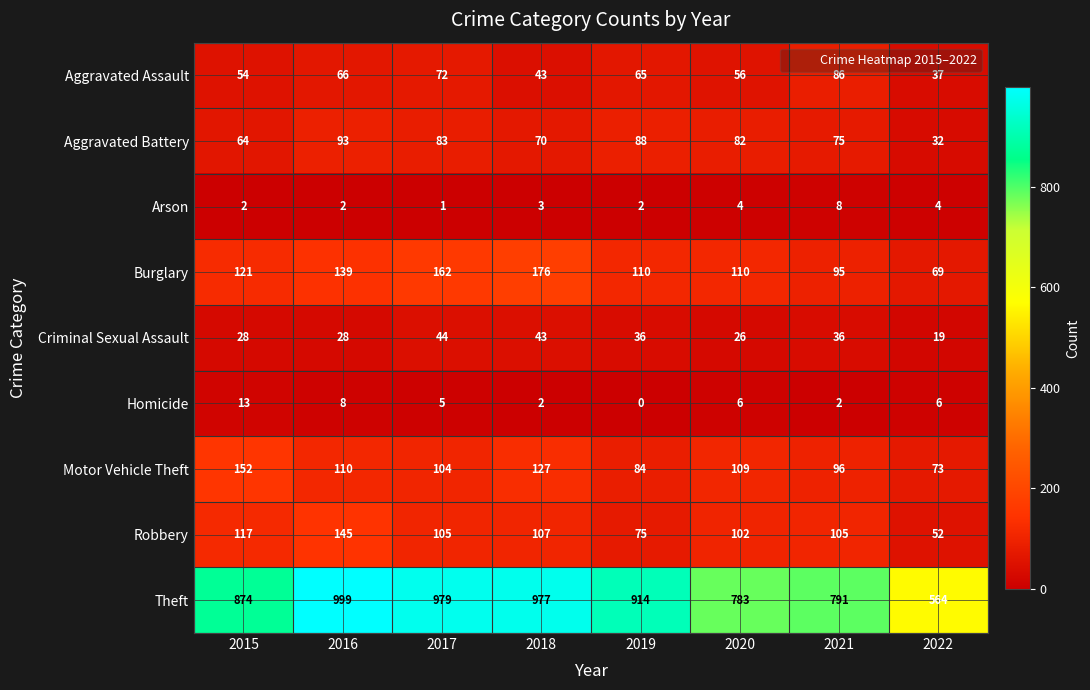

Count the number of categories in the chart.

8